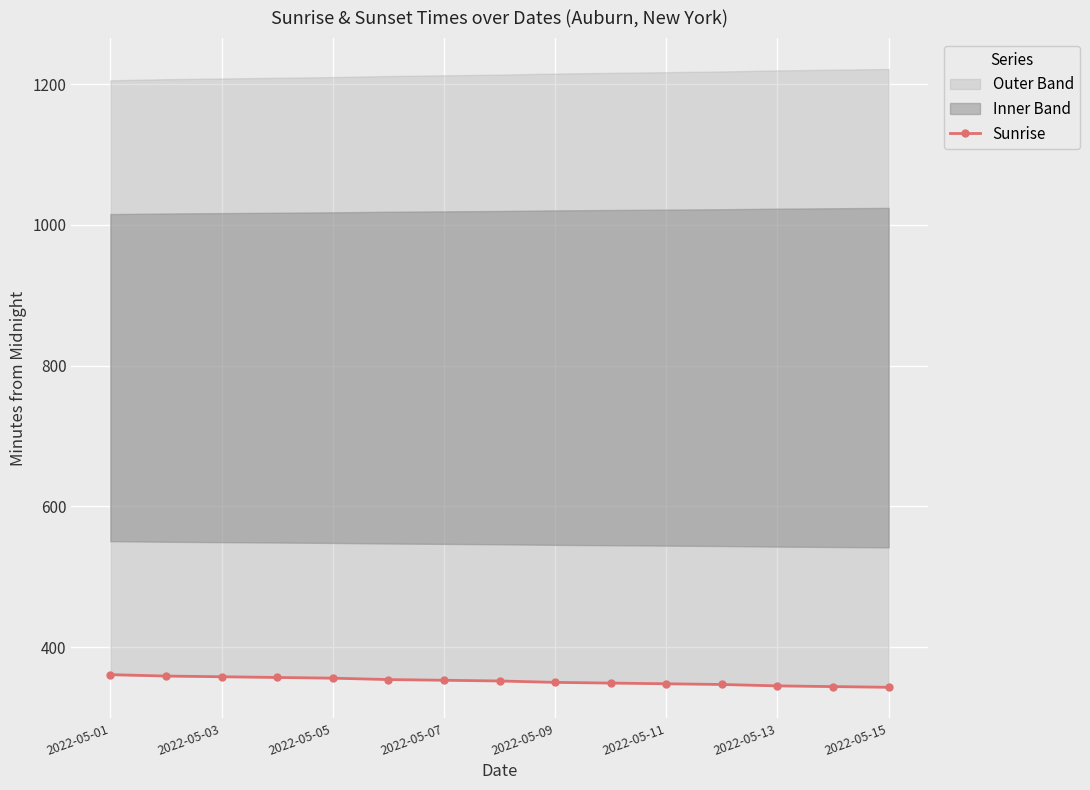

What is the highest value of the Sunrise series?

361